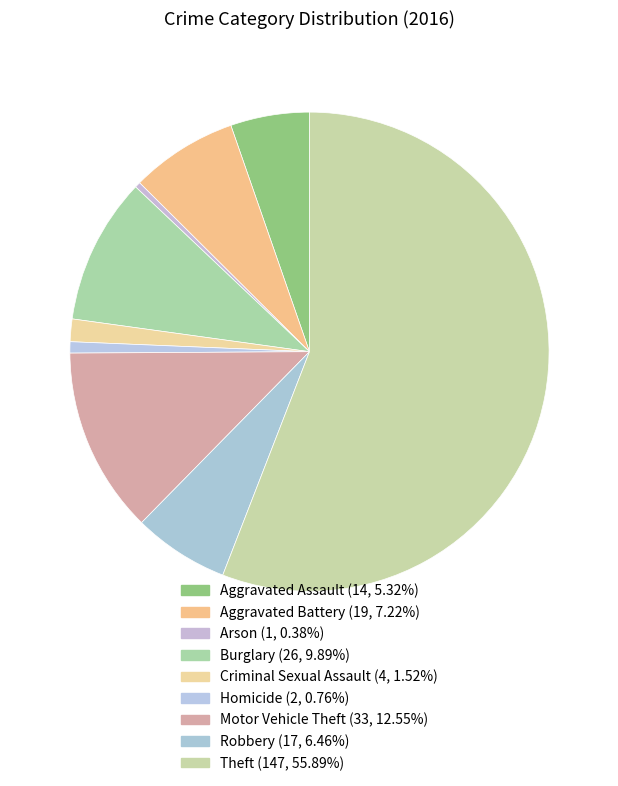

How many slices are in this pie chart?

9